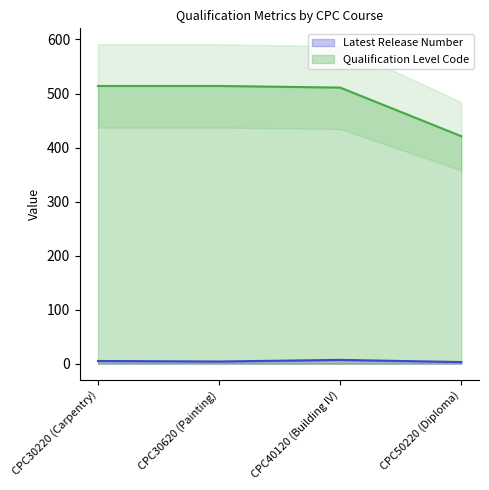

Which category has the highest value across all series?

CPC30220 (Carpentry)